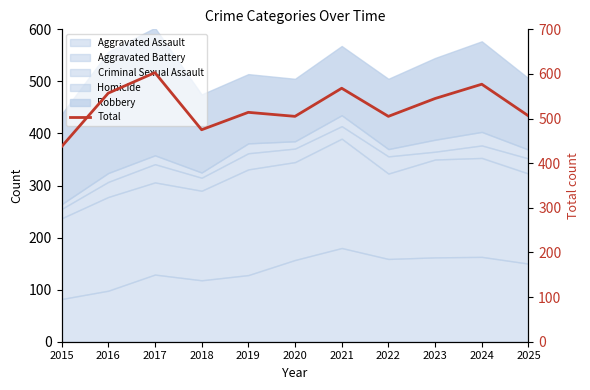

What is the change in value from 2016 to 2025?

-51